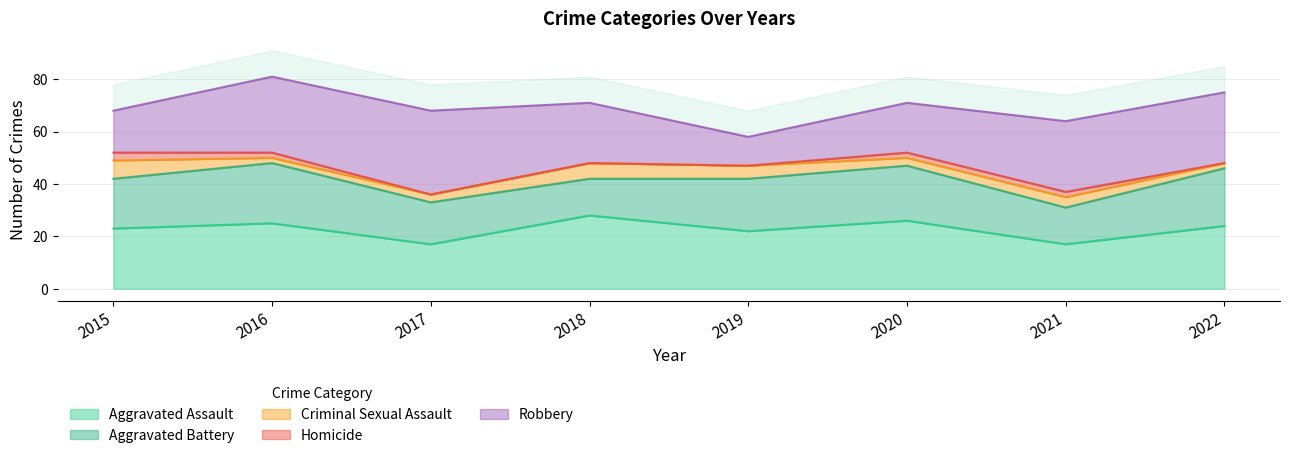

What is the greatest value displayed?

32